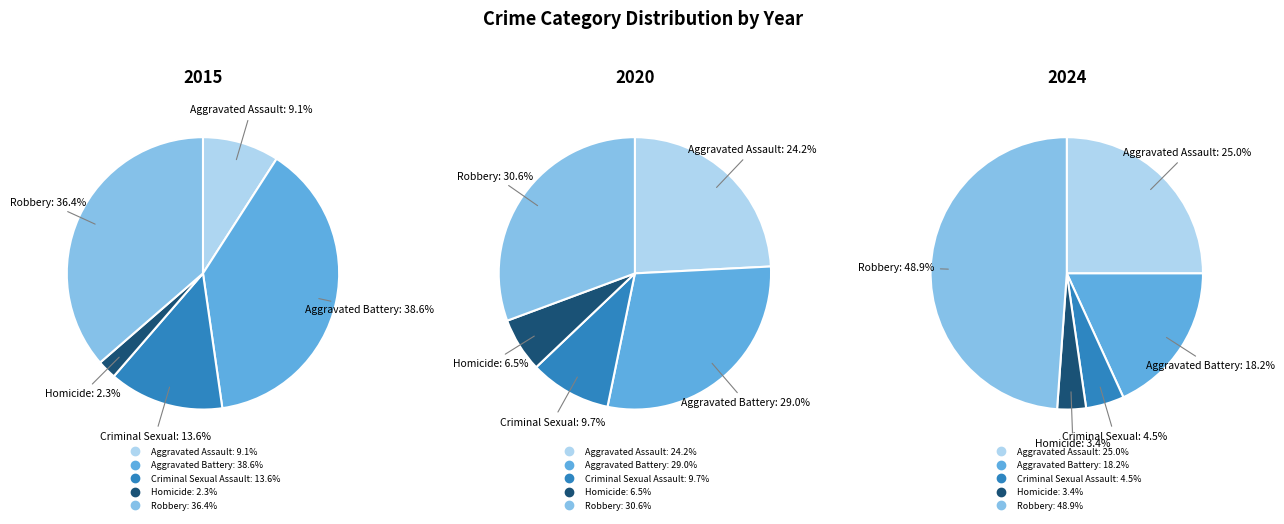

What percentage do Aggravated Battery and Robbery together represent?

67.0%